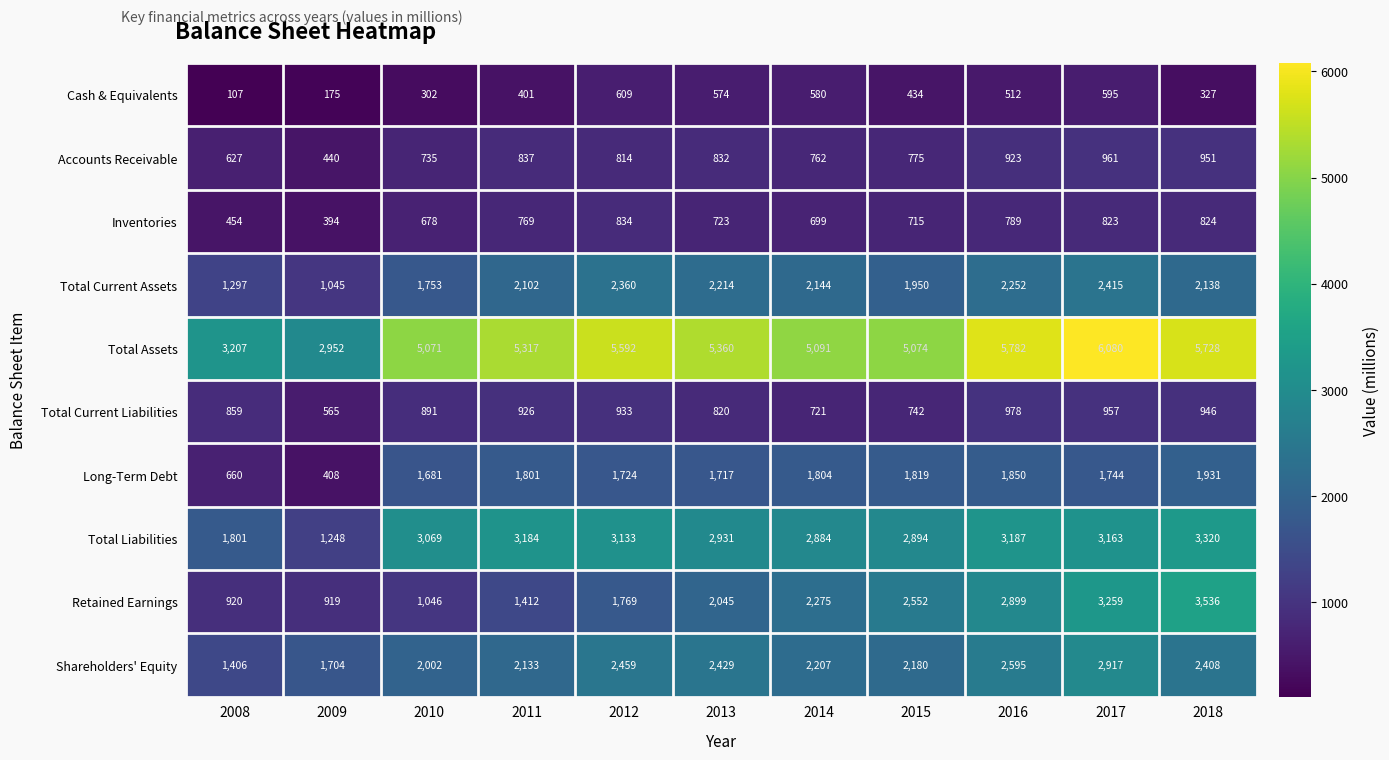

Which label corresponds to the smallest value in the chart?

2008